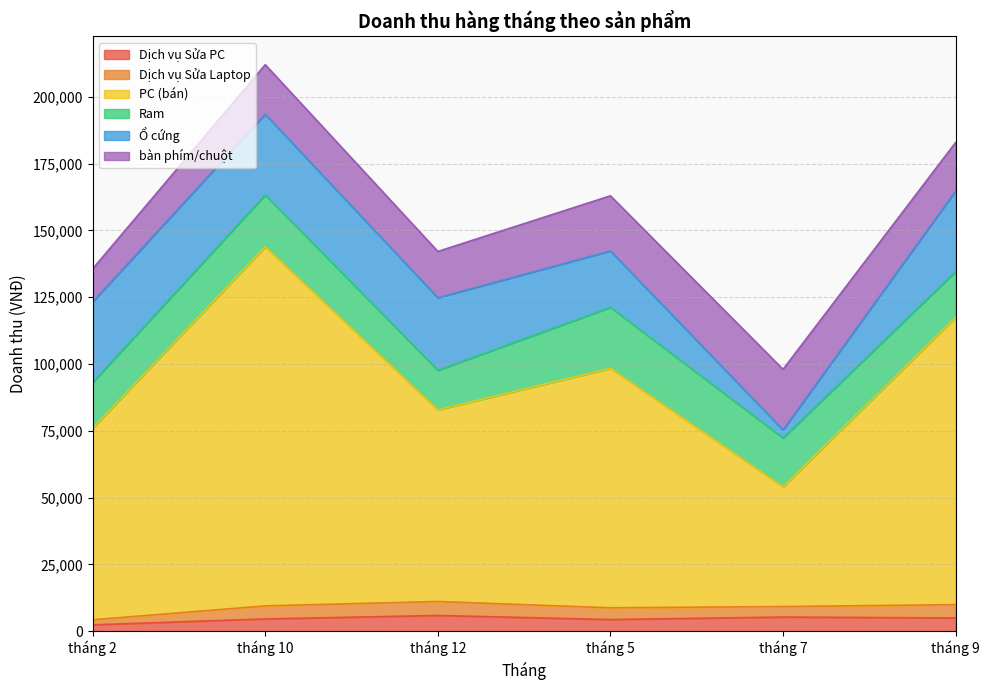

Count the Ổ cứng values in the range 21119 to 30170.

5